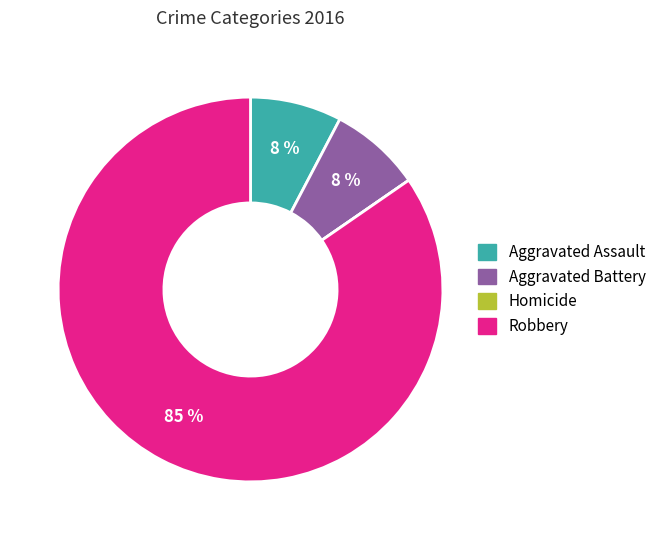

Is it true that Aggravated Battery is 13% of the pie?

False